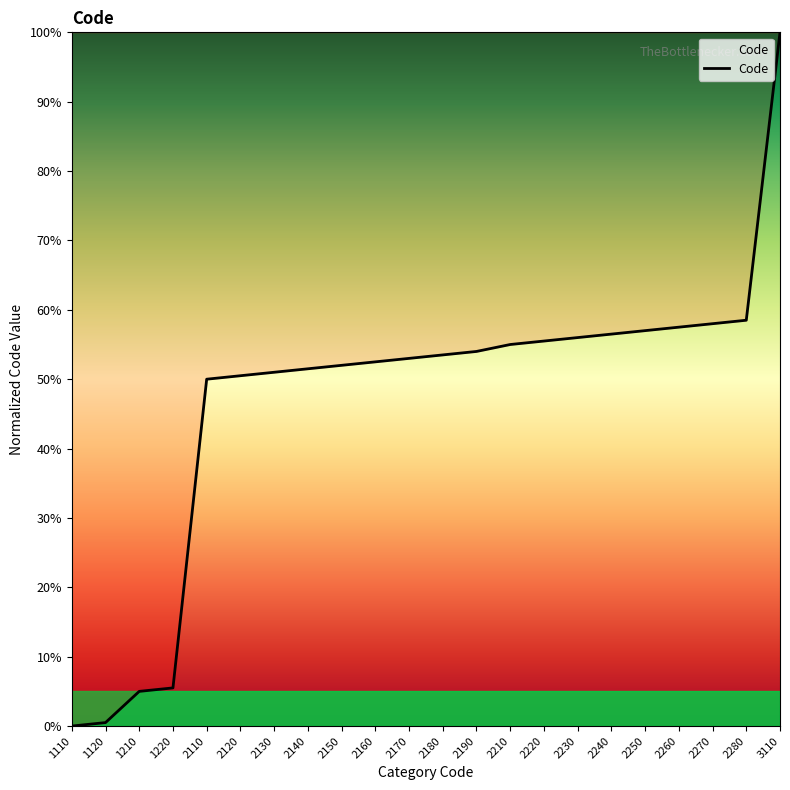

Does the chart display data point markers on the line(s)?

No